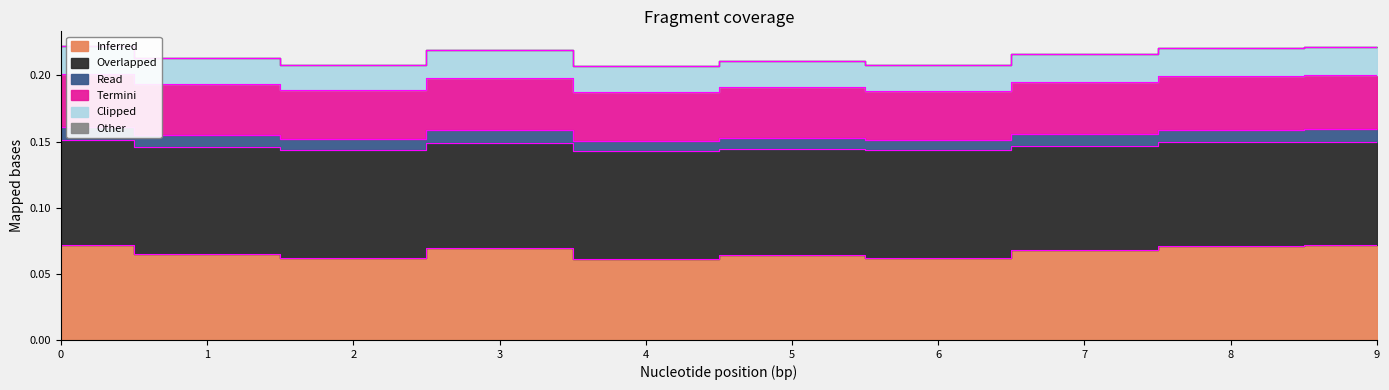

How many categories are shown in the chart?

10